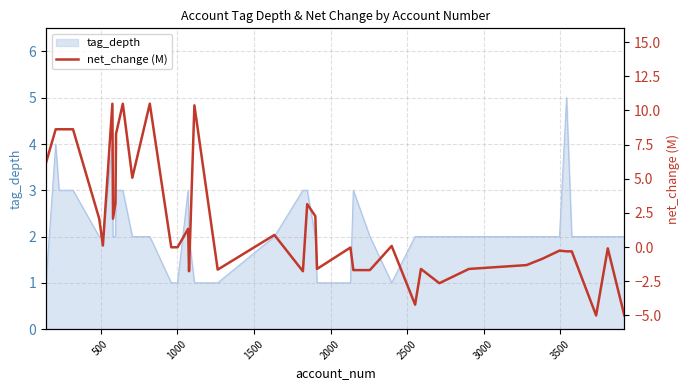

Reading left to right, list all the values displayed in this chart.

6.2	8.6	8.6	8.6	2.1	0.1	10.5	2.1	3.2	8.3	10.5	5.1	10.5	-0.0	-0.0	1.3	-1.8	10.4	-1.6	0.9	-1.8	3.1	2.3	-1.6	-0.0	-1.7	-1.7	0.1	-4.2	-1.6	-2.6	-1.6	-1.3	-0.9	-0.3	-0.3	-0.3	-5.0	-0.1	-5.0